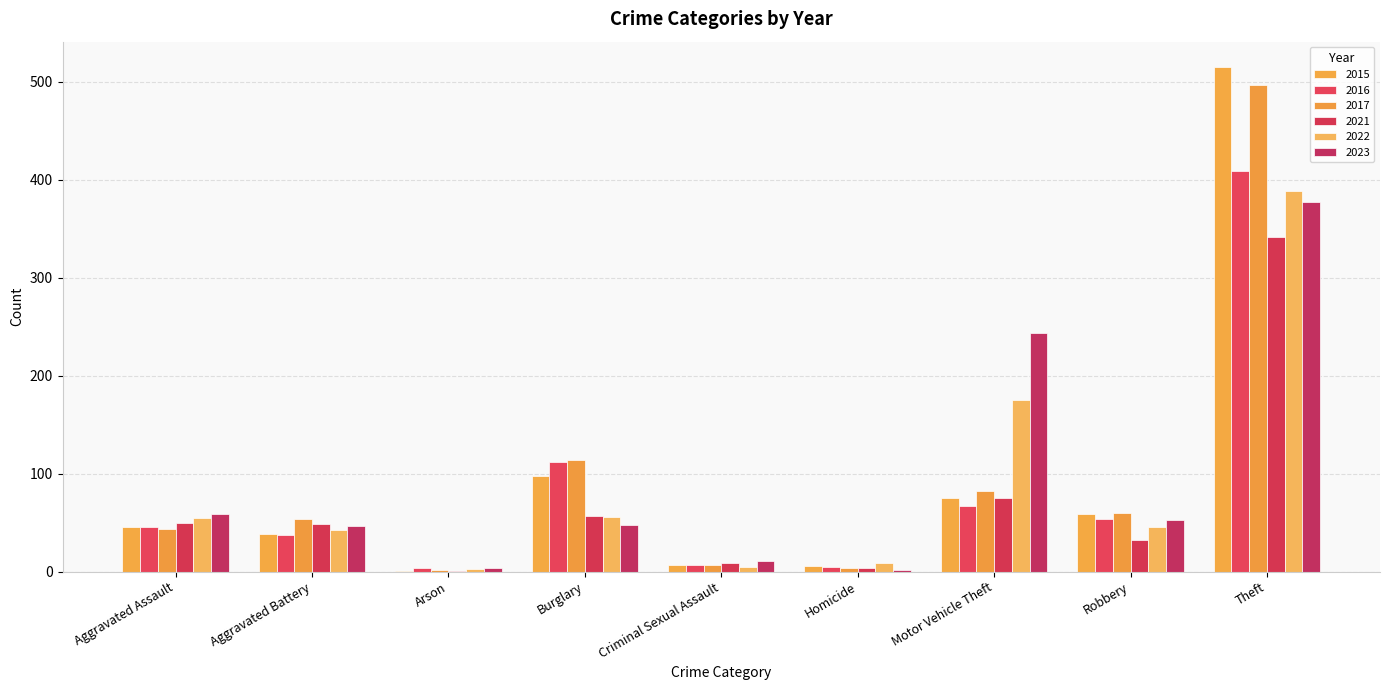

Which series has the largest range (max minus min)?

2015